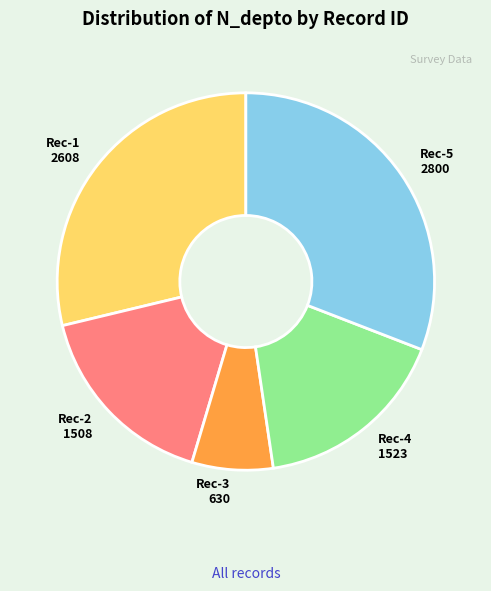

Does any single category account for the majority?

No